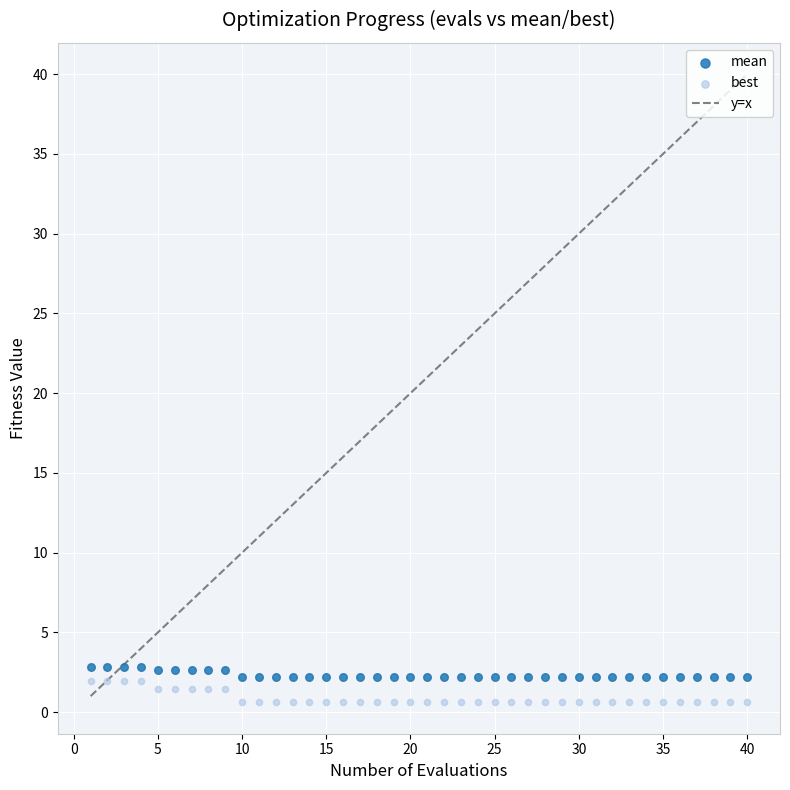

Across all data points, what is the range of Y values (max minus min)?

2.2